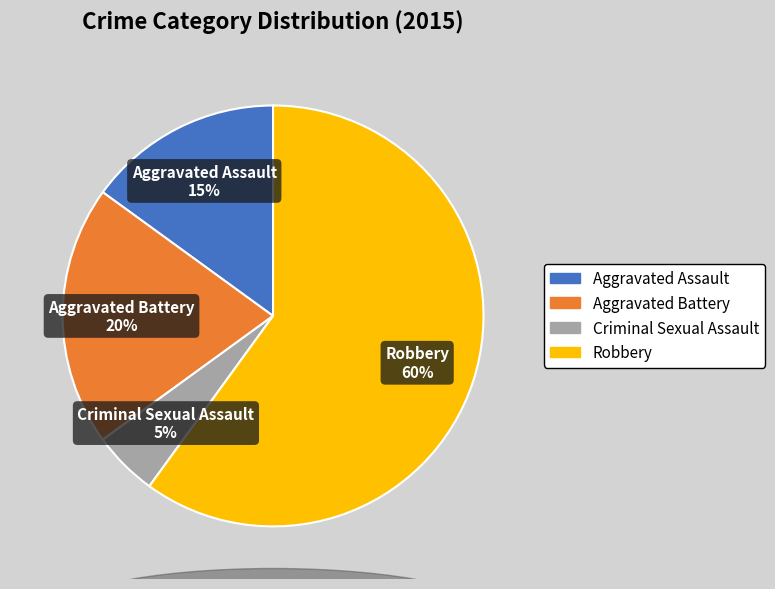

Is the sum of Aggravated Battery and Robbery greater than half?

Yes